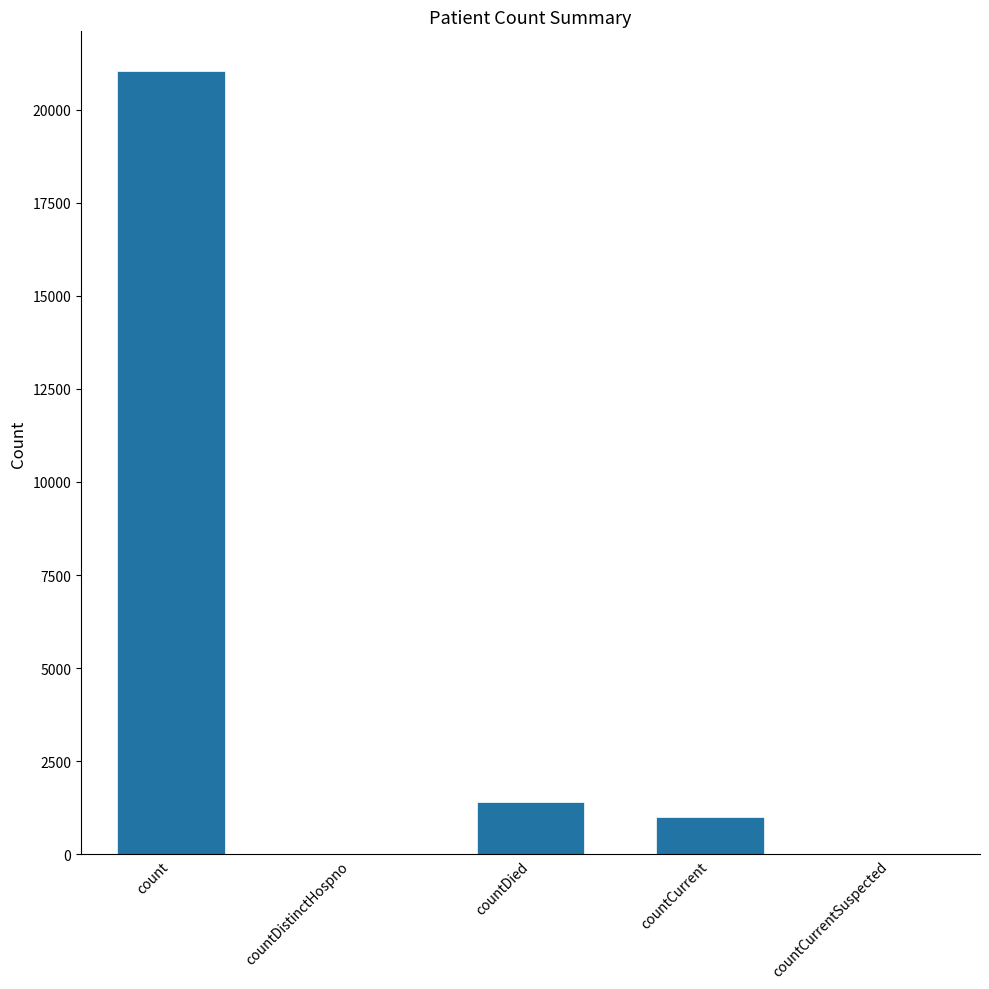

The value at countDistinctHospno is 13909. True or false?

False